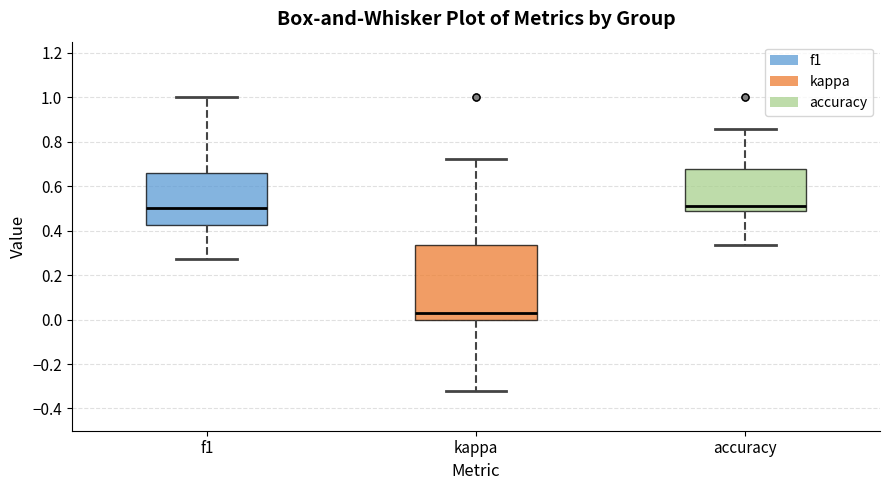

Which box is the tallest, from its lower edge to its upper edge?

kappa